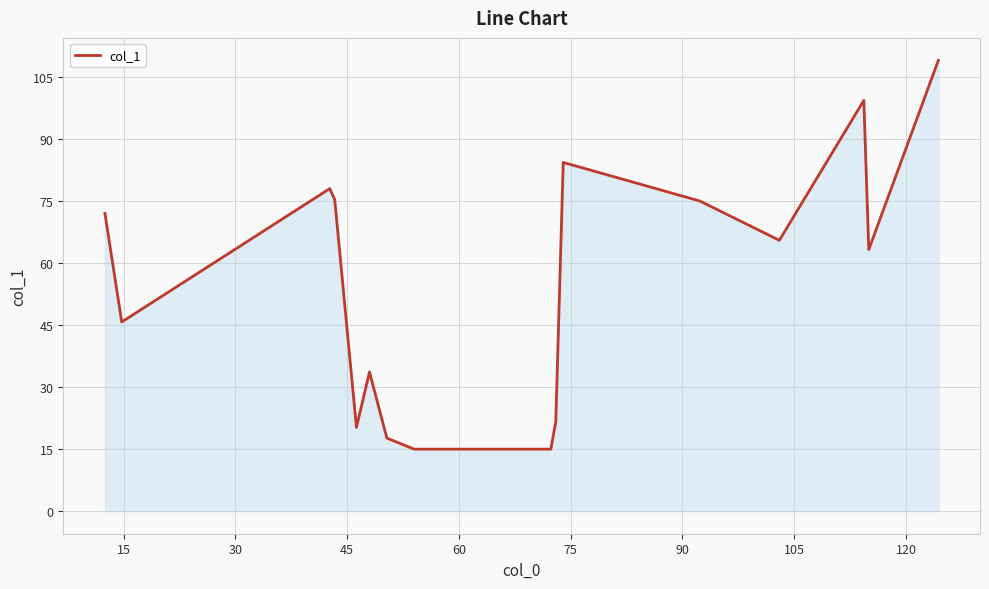

What is the smallest value displayed?

15.0